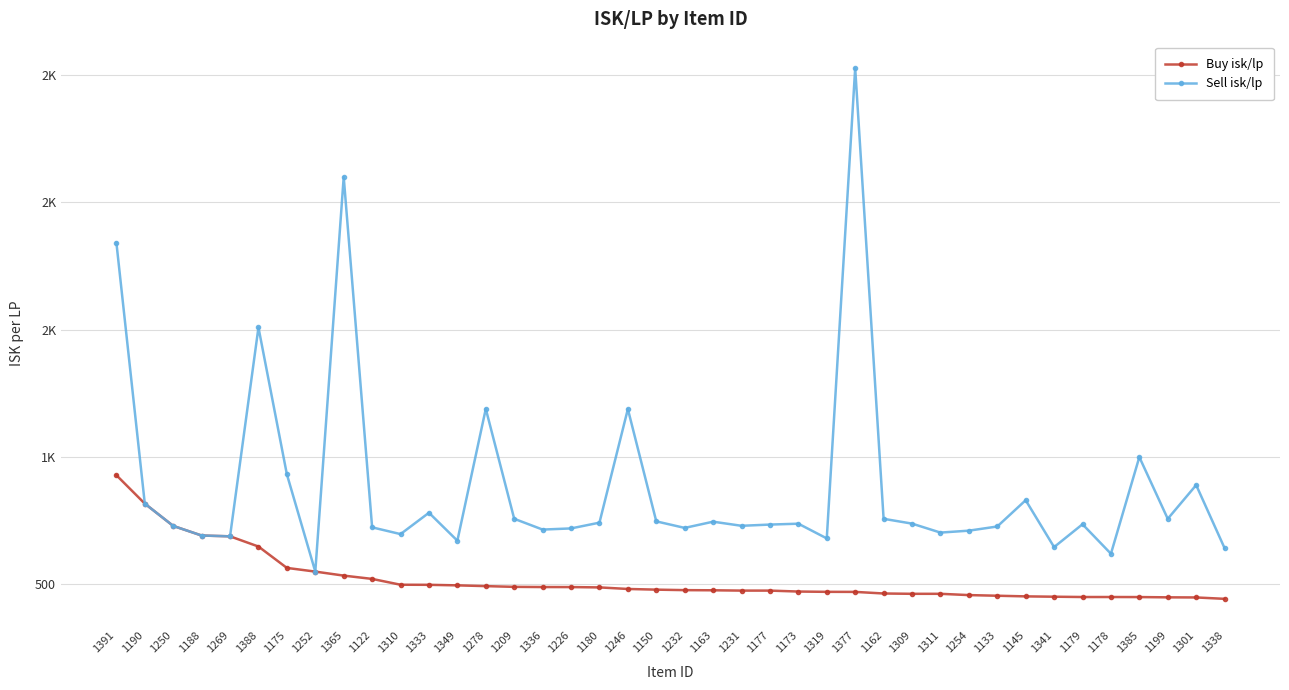

What is the maximum value shown in the chart?

2527.3